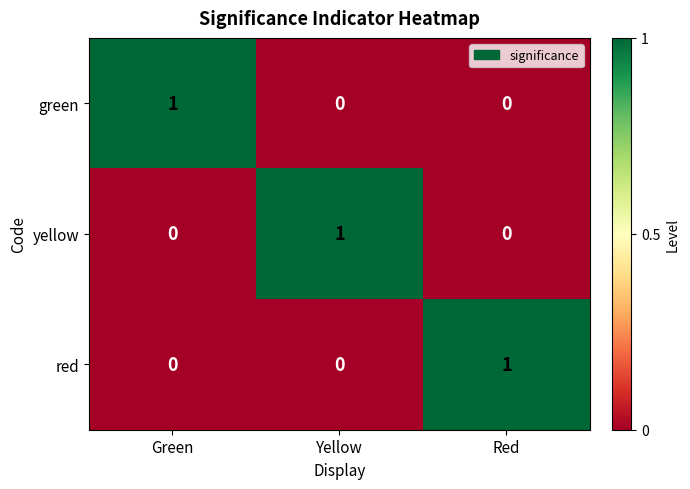

How many yellow values are between 0 and 1?

3